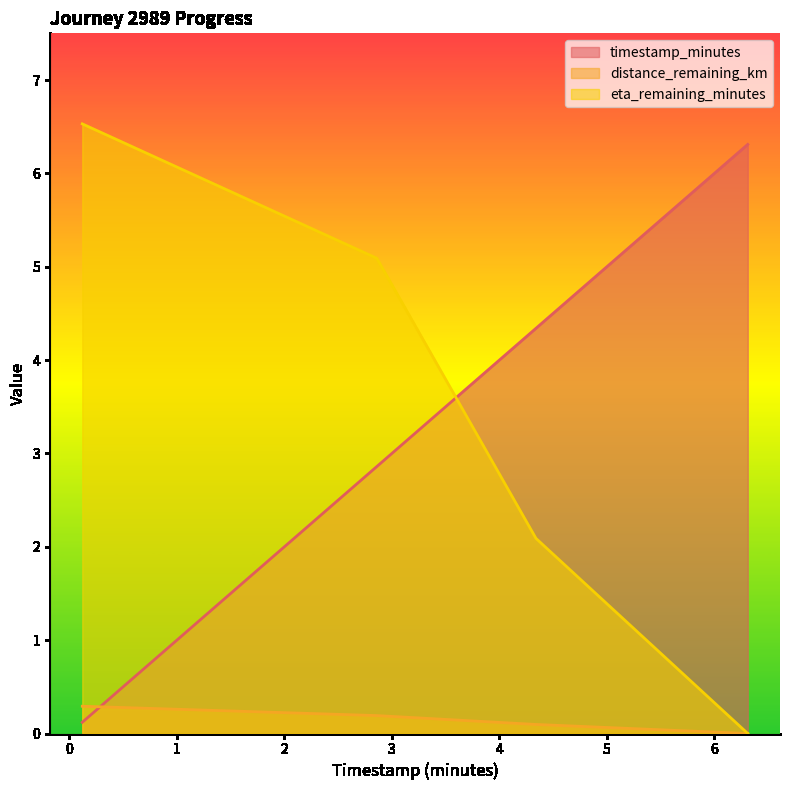

Reading left to right, extract all data points from this chart.

timestamp_minutes: 0.12=0.1	2.86=2.9	4.34=4.3	6.31=6.3
distance_remaining_km: 0.12=0.3	2.86=0.2	4.34=0.1	6.31=0.0
eta_remaining_minutes: 0.12=6.5	2.86=5.1	4.34=2.1	6.31=0.0